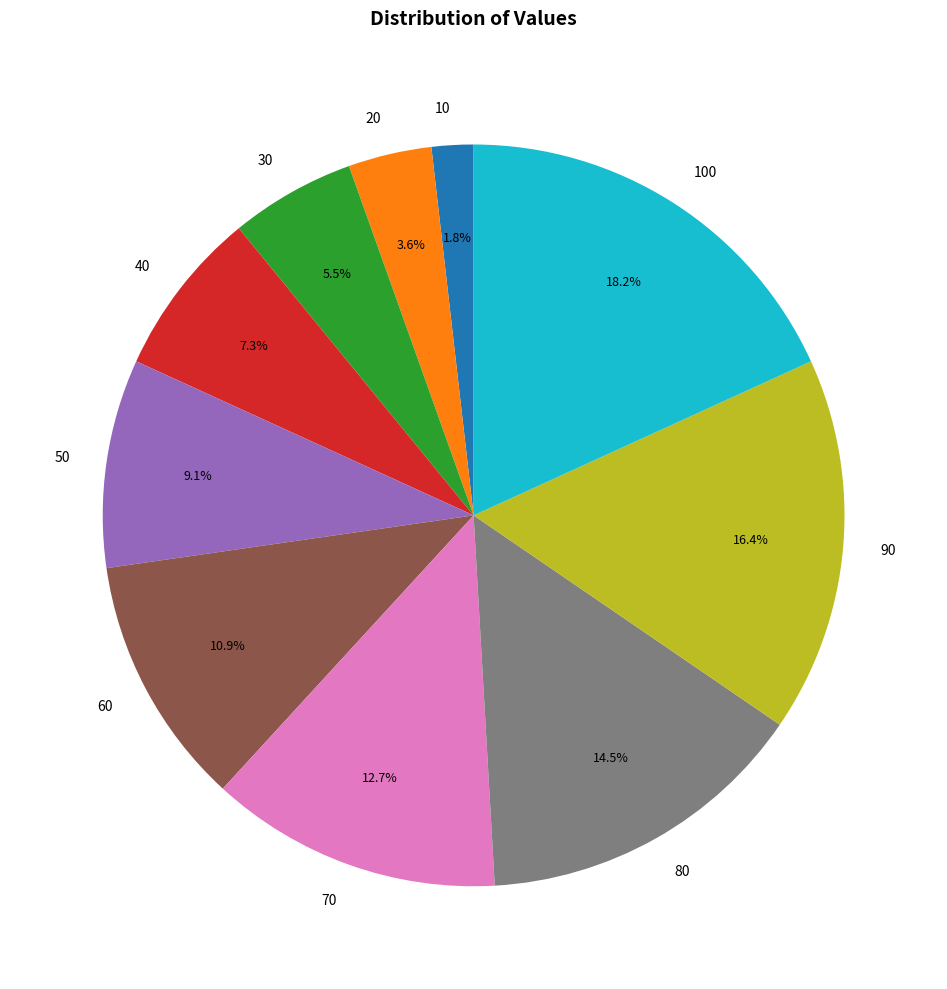

To the nearest percent, what is the difference between the 60 and 20 slice percentages?

7%